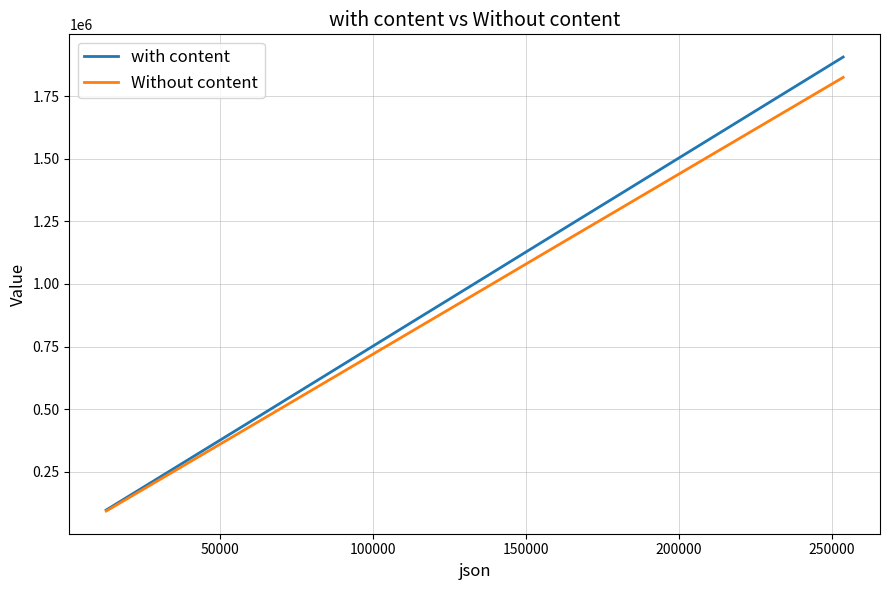

At how many categories does at least one series exceed 405226?

16